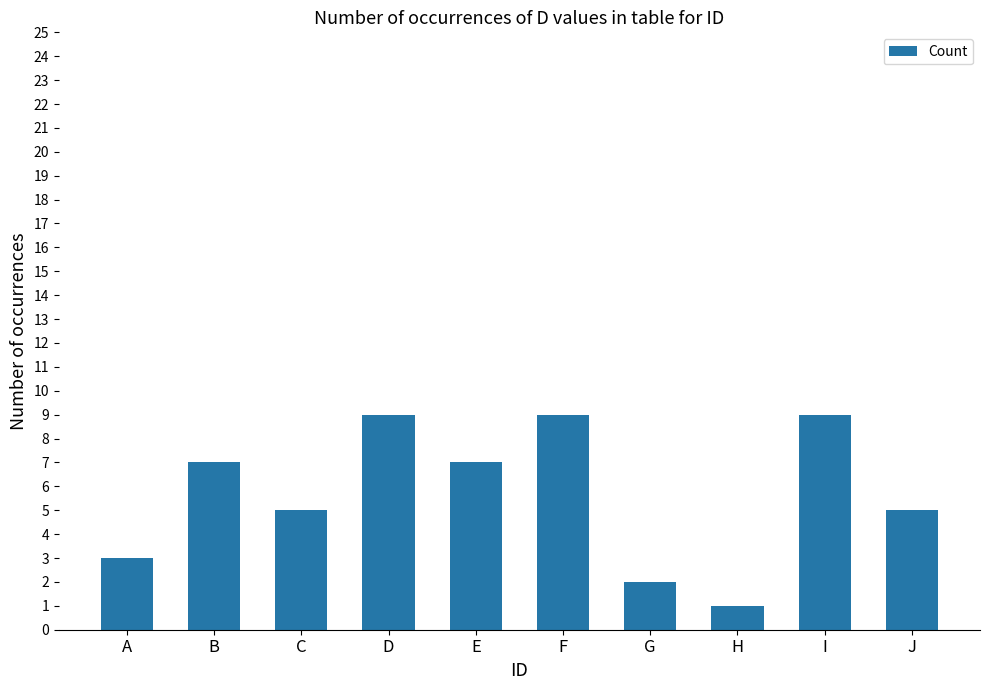

What is the greatest value displayed?

9